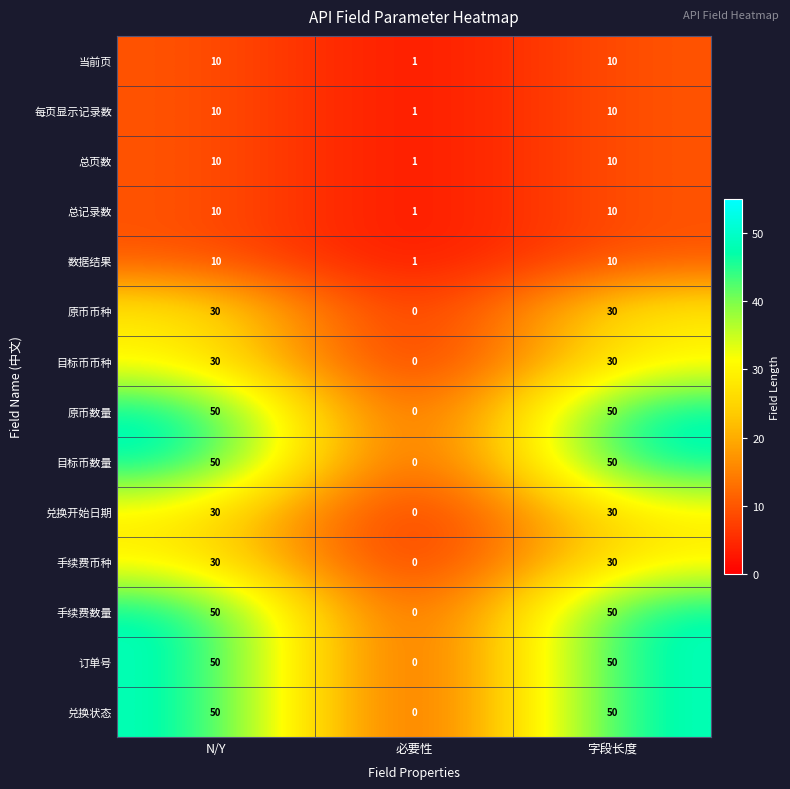

What is the total value across all series at N/Y?

420